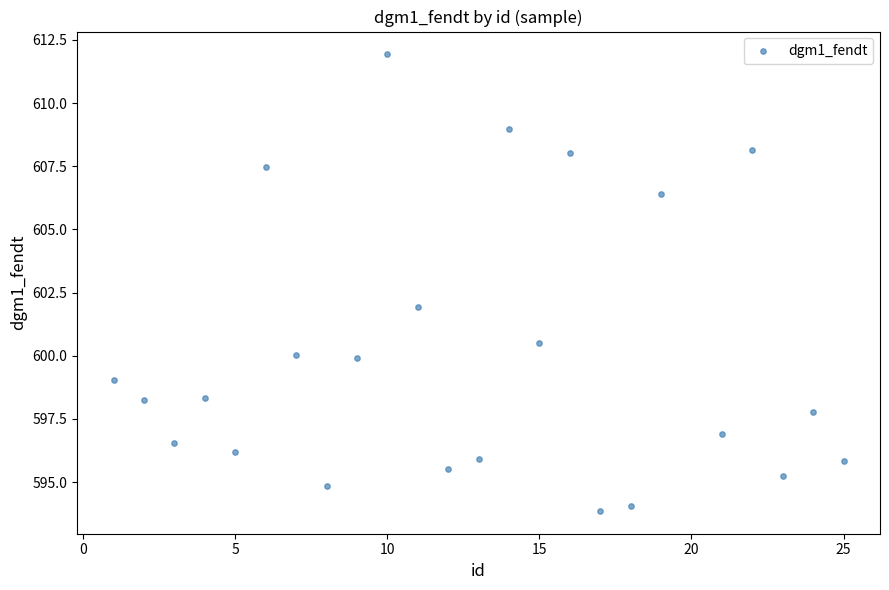

What is the range of Y values (max minus min)?

18.1